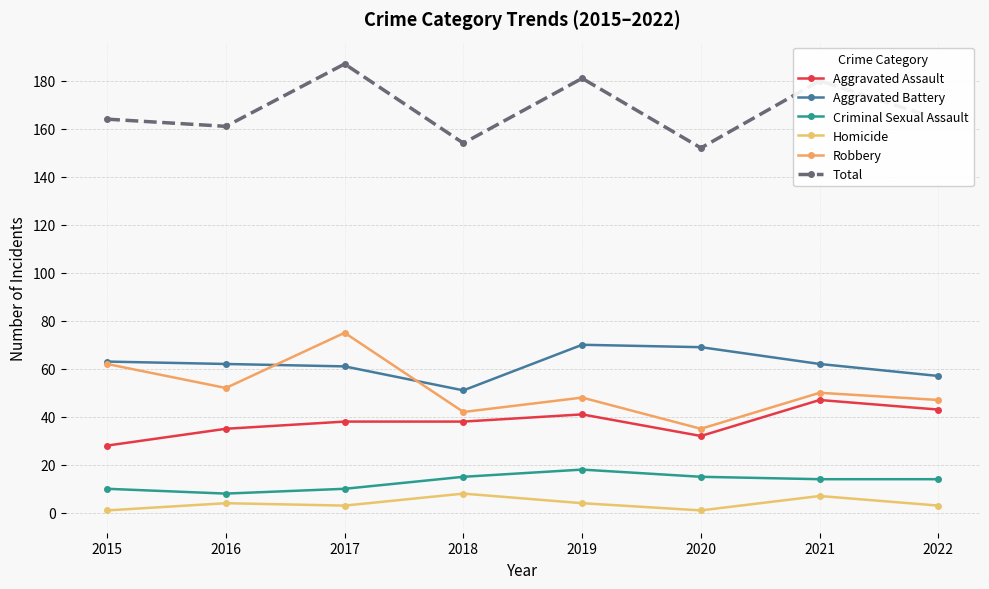

Reading left to right, what are all the values shown in this chart?

Aggravated Assault: 28	35	38	38	41	32	47	43
Aggravated Battery: 63	62	61	51	70	69	62	57
Criminal Sexual Assault: 10	8	10	15	18	15	14	14
Homicide: 1	4	3	8	4	1	7	3
Robbery: 62	52	75	42	48	35	50	47
Total: 164	161	187	154	181	152	180	164